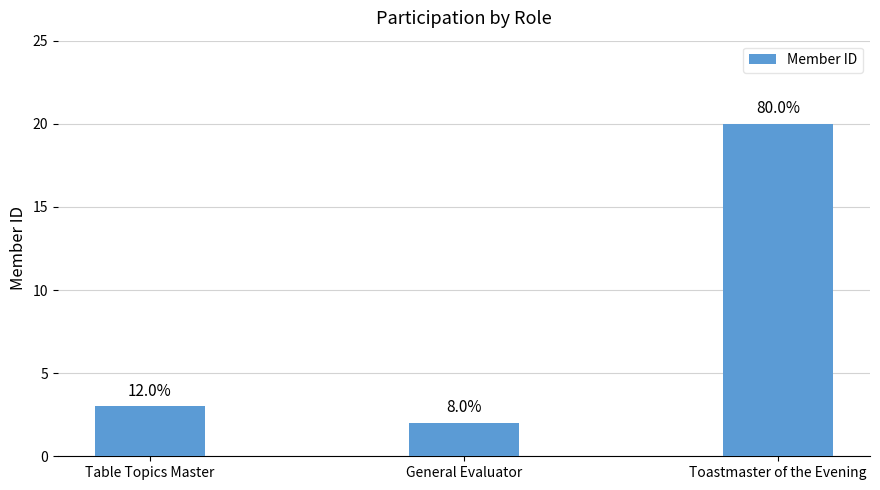

What is the sum of the values at Toastmaster of the Evening and General Evaluator?

22